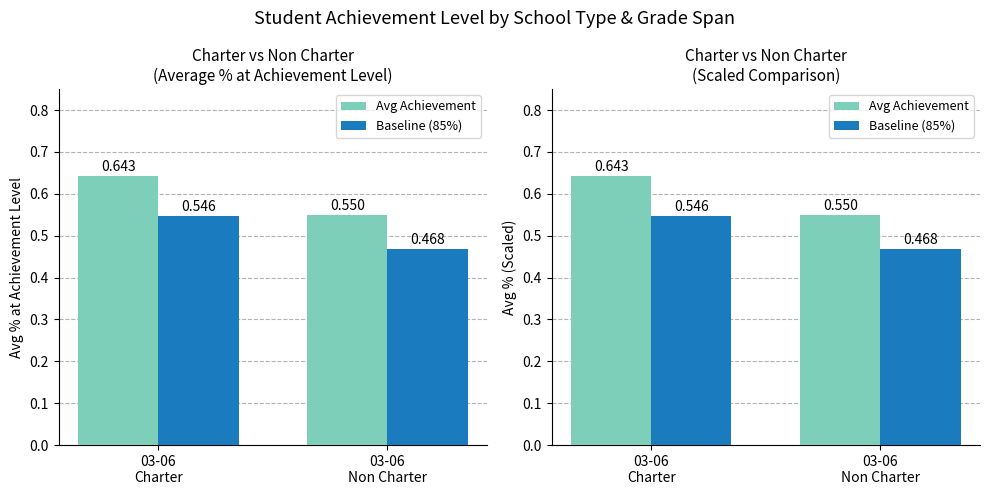

What is the total value across all series at 03-06
Non Charter?

1.0